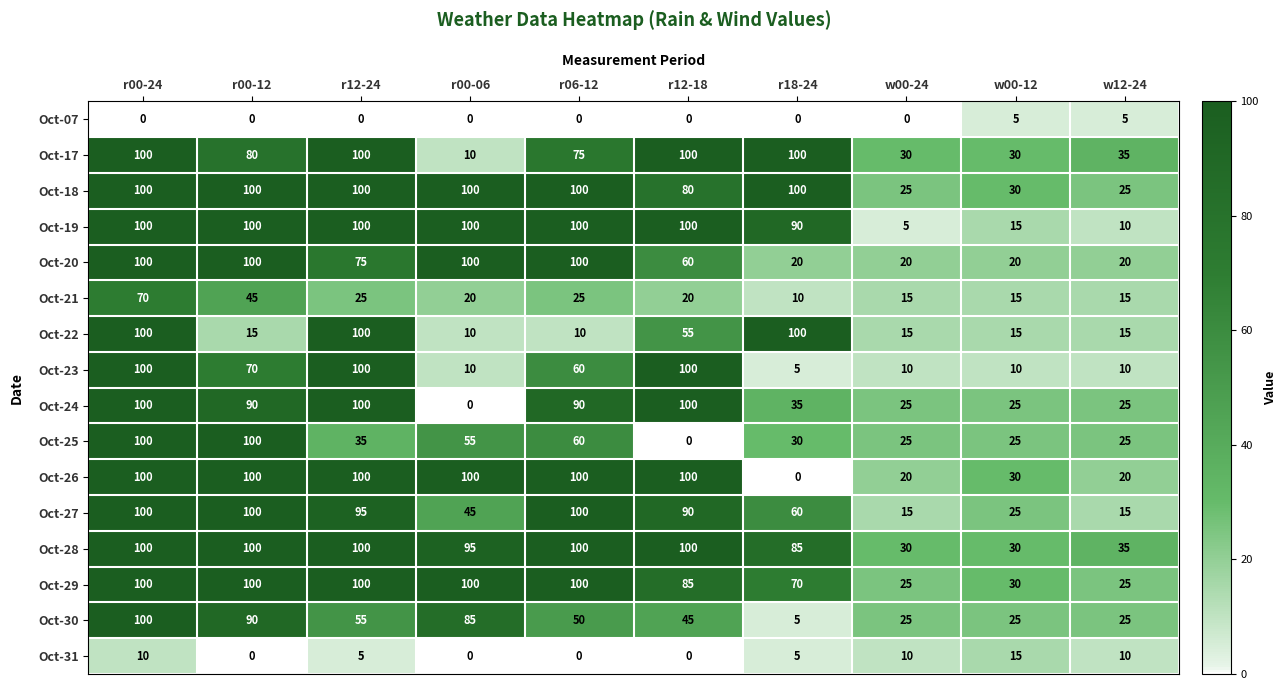

How many series are shown in this chart?

16